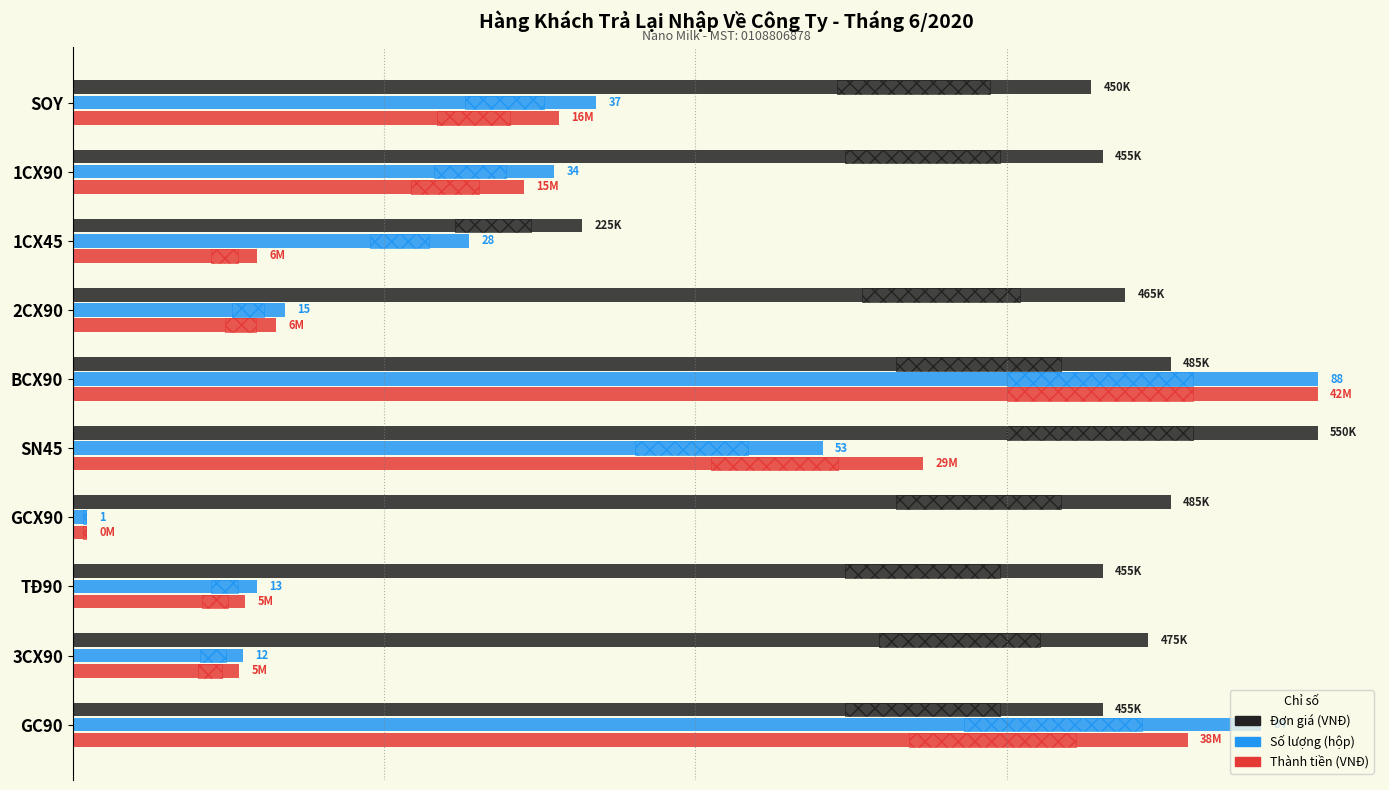

What are all the series names shown in the legend?

Đơn giá (VNĐ), Số lượng (hộp), Thành tiền (VNĐ)